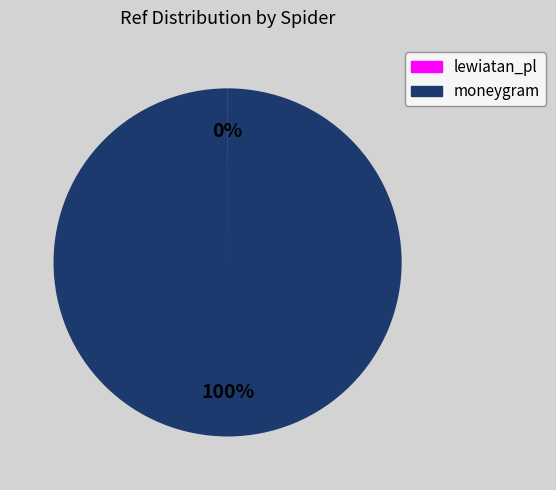

Does moneygram account for over 50% of the chart?

Yes